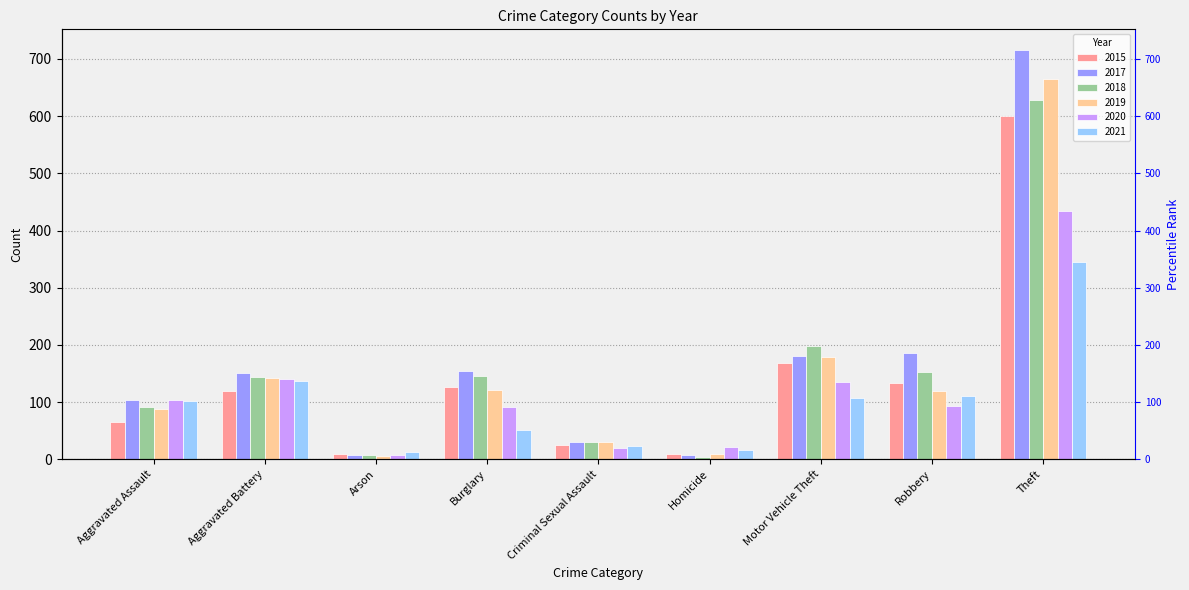

The 2018 series shows 30 at Criminal Sexual Assault. True or false?

True